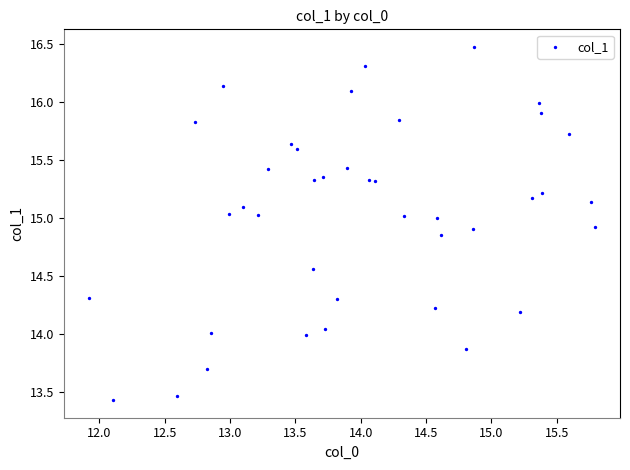

What is the range of Y values (max minus min)?

3.0